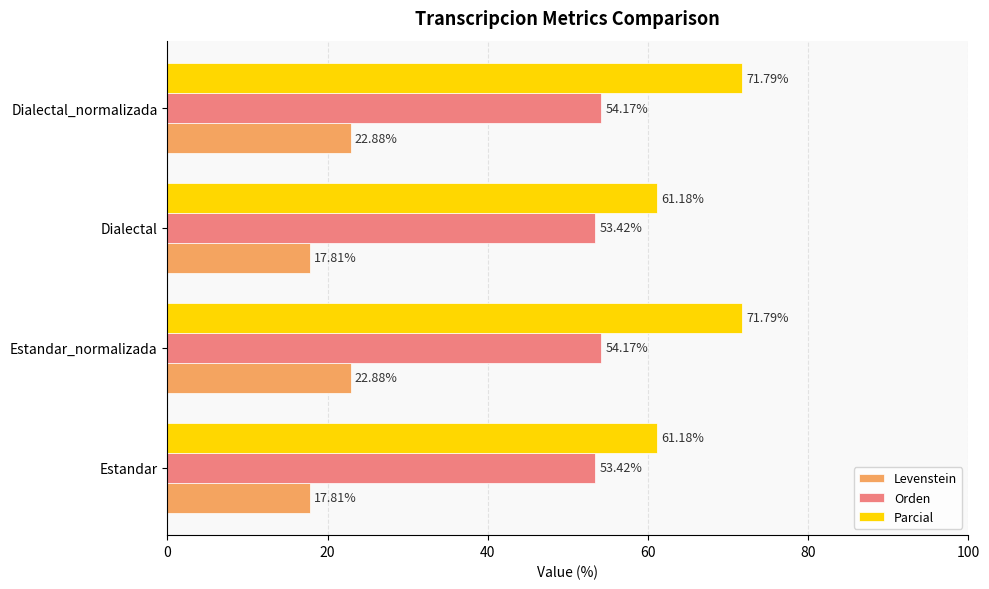

How many data points in Parcial are above 71?

2